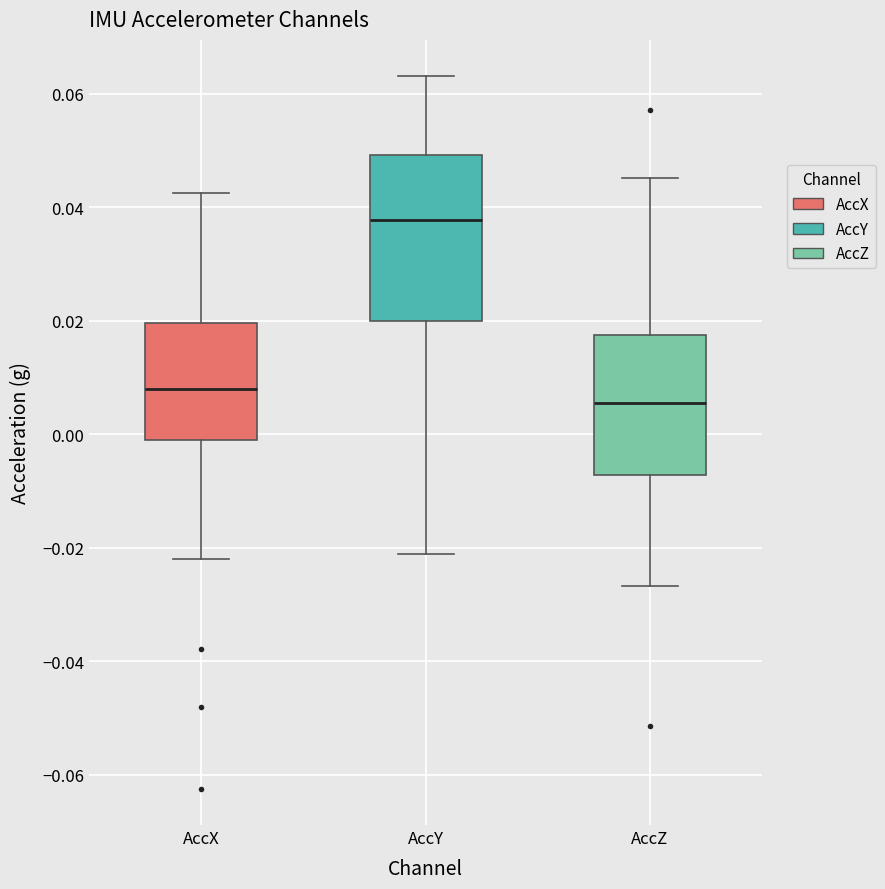

Where is the upper edge of the box for AccY on the y-axis? The values are not printed on the chart, so give them approximately, as read against the axis.

0.050